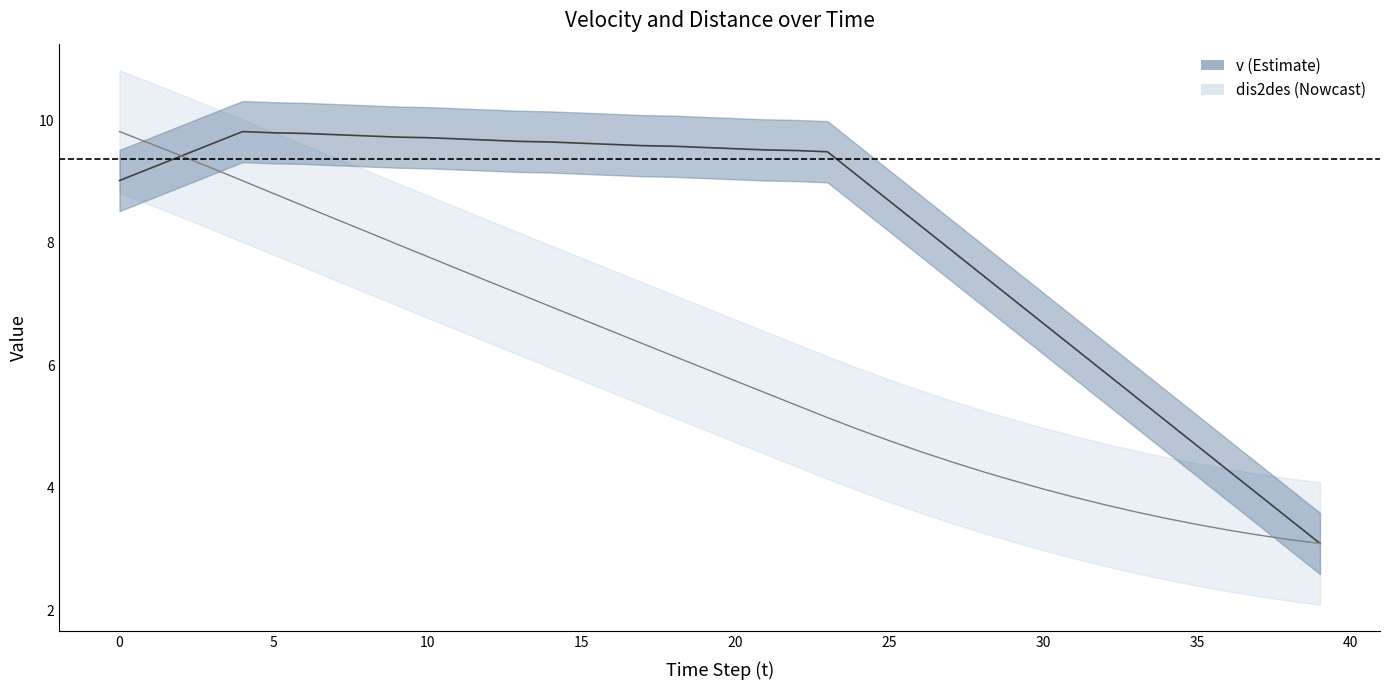

Which series has the largest range (max minus min)?

v